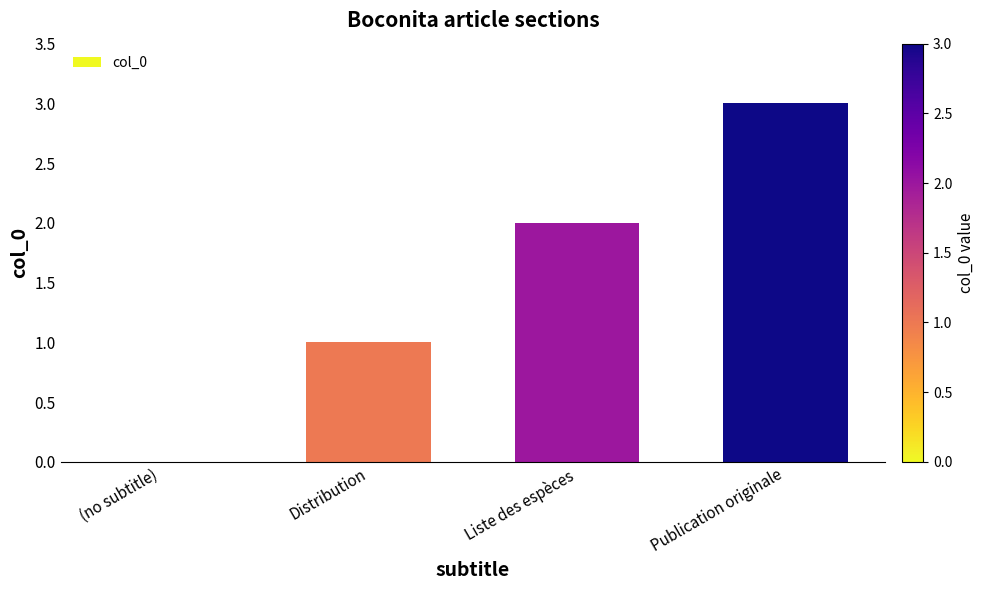

What is the sum of the values at Distribution and Liste des espèces?

3